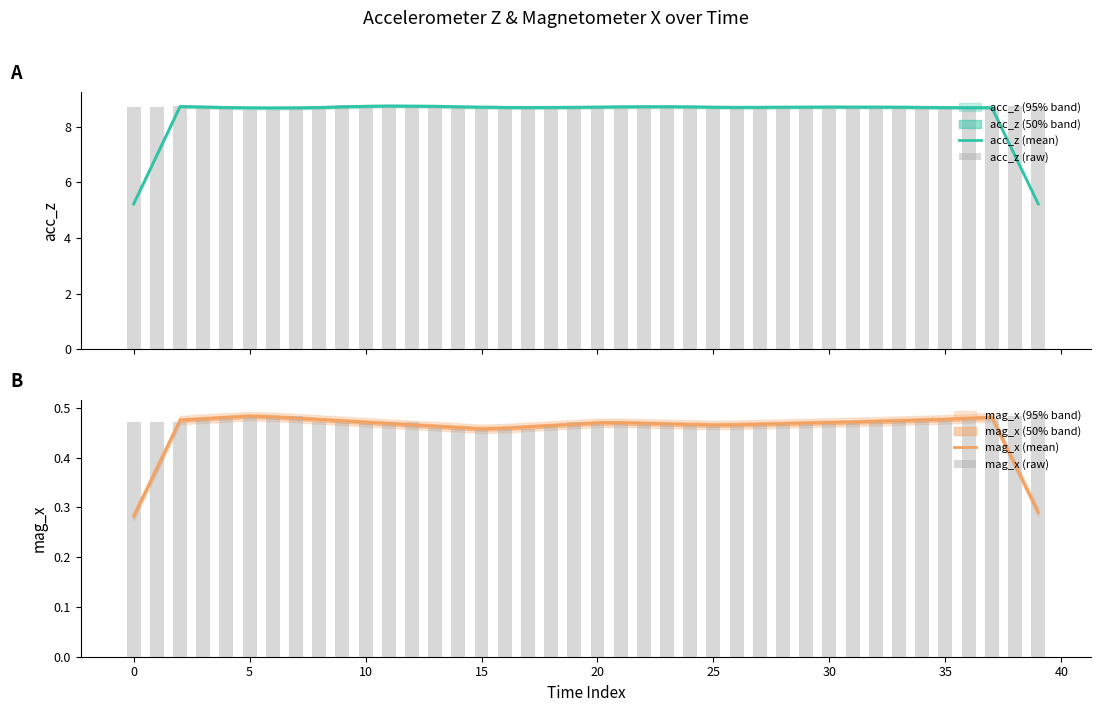

The value of acc_z (raw) at 5 is 8.7. True or false?

True